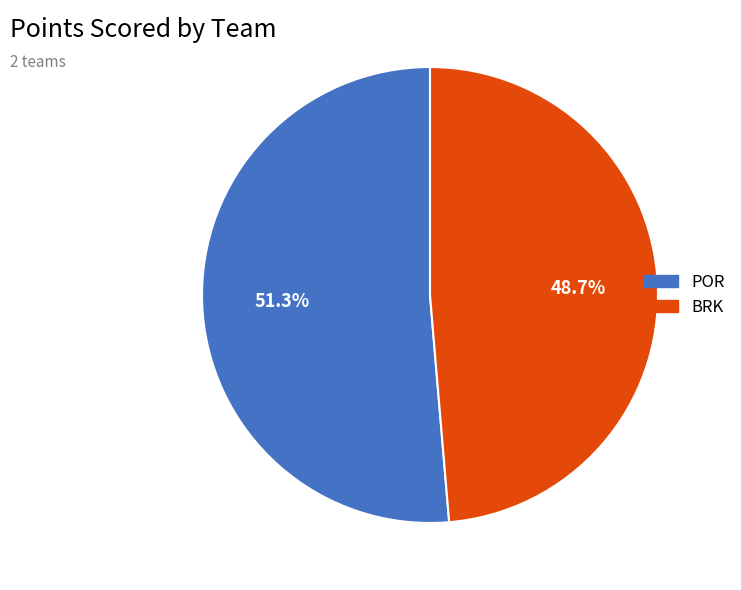

What is the majority slice?

POR